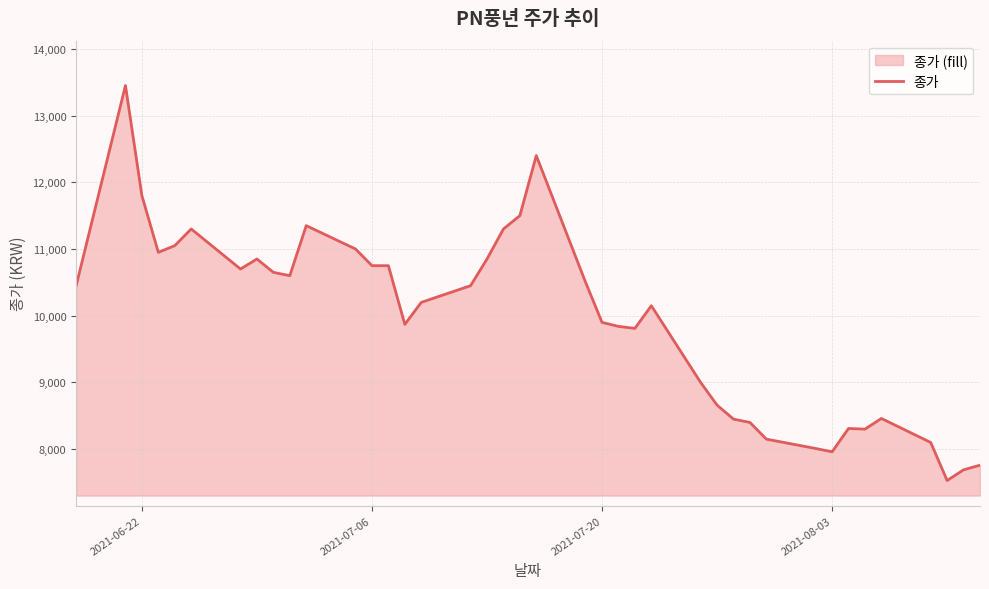

What is the minimum value shown in the chart?

7530